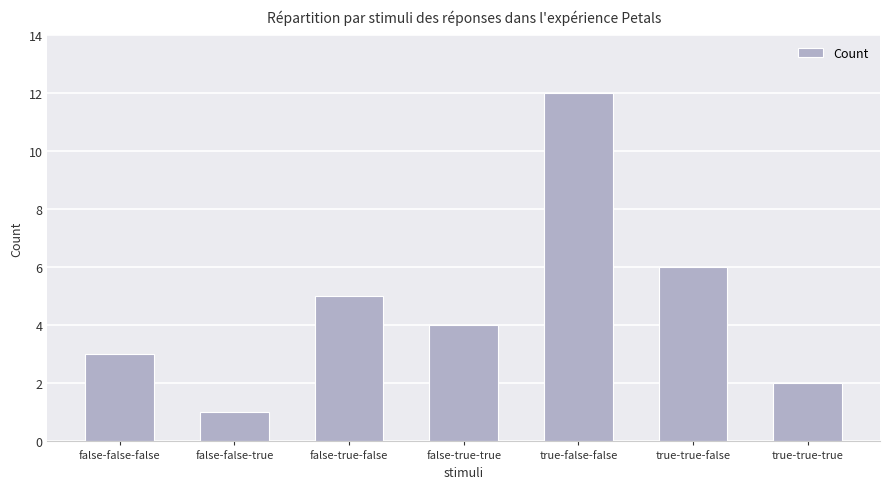

What is the difference between the second highest and second lowest values?

4